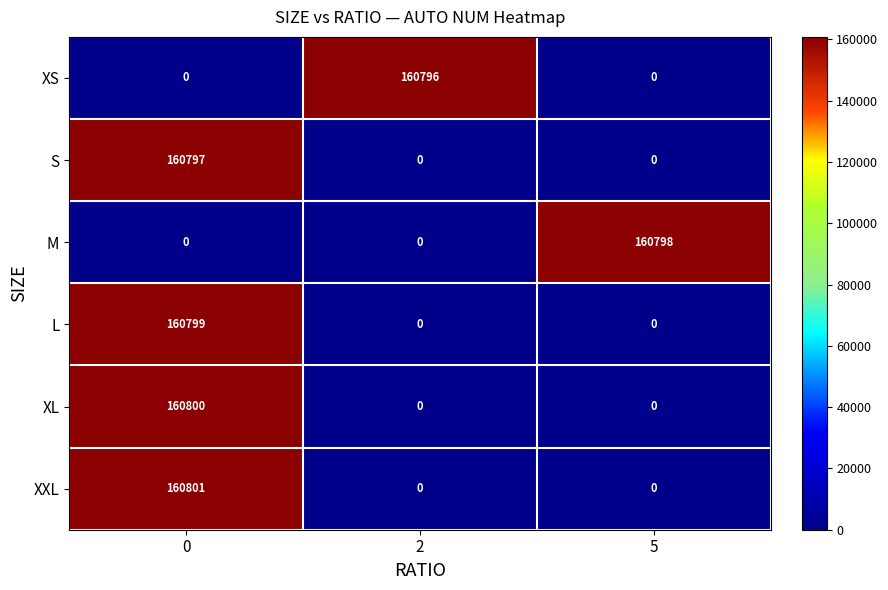

Is it true that XS equals 0 at 0?

True